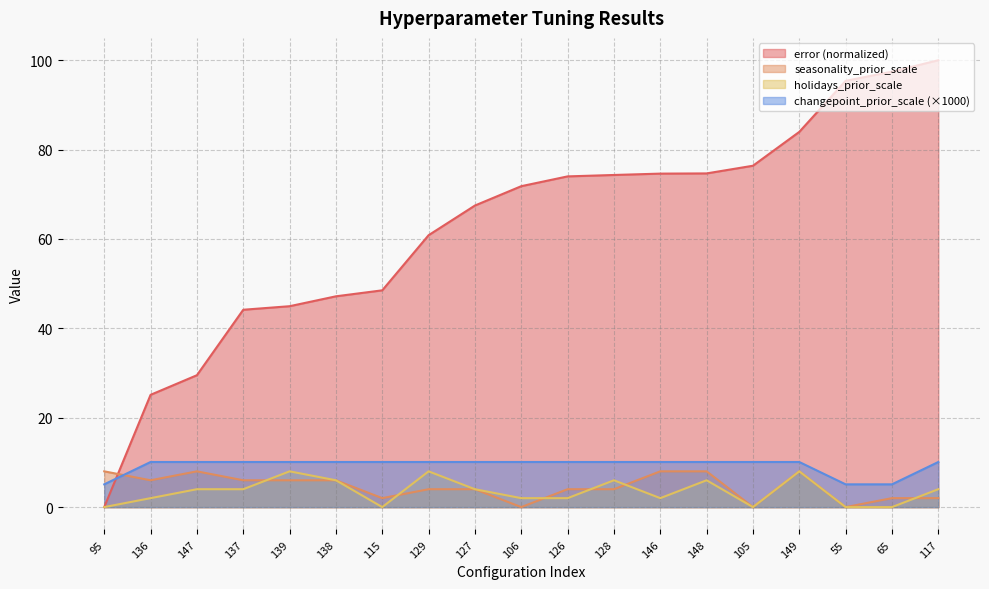

Where is changepoint_prior_scale nearest to the value 7?

95